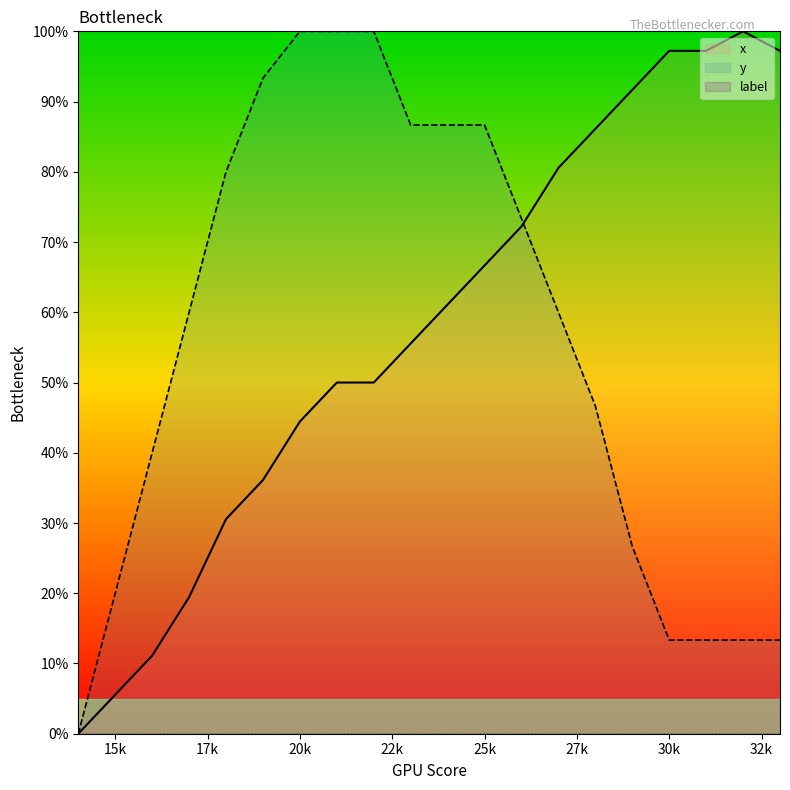

How many intersections are there between y and x?

1